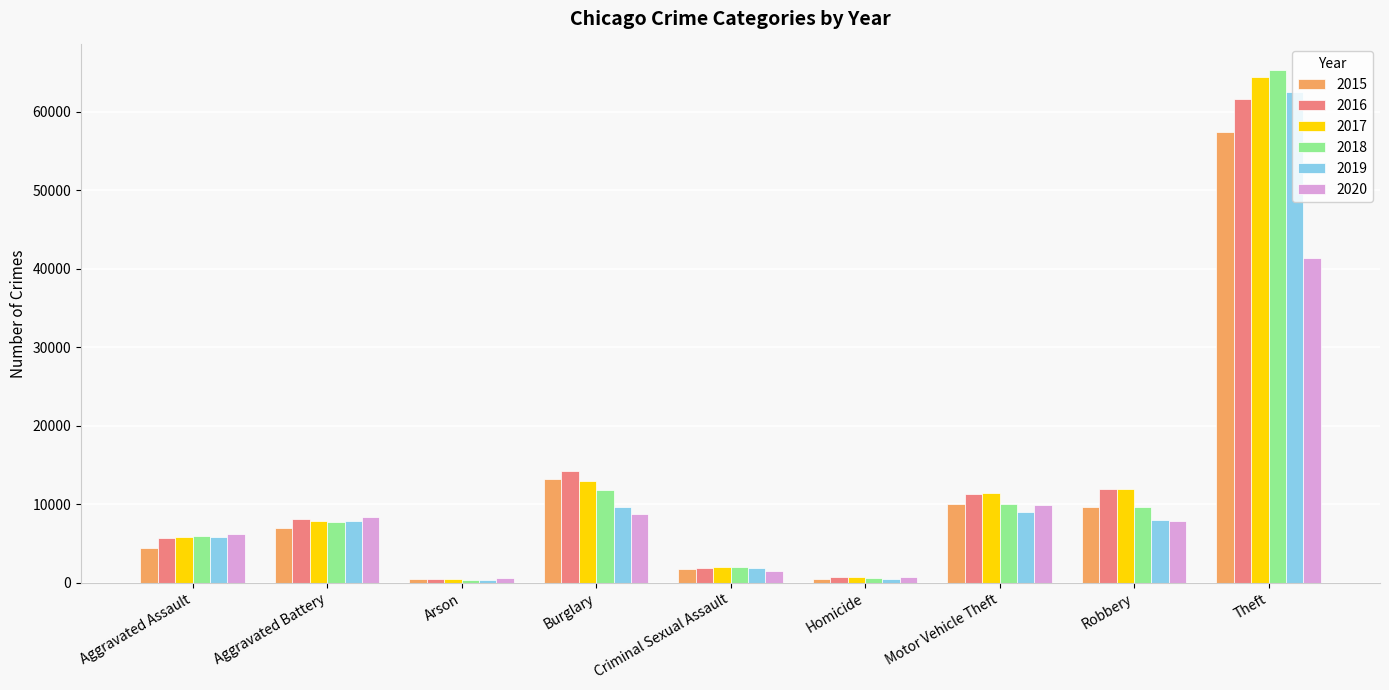

What are all the series names shown in the legend?

2015, 2016, 2017, 2018, 2019, 2020